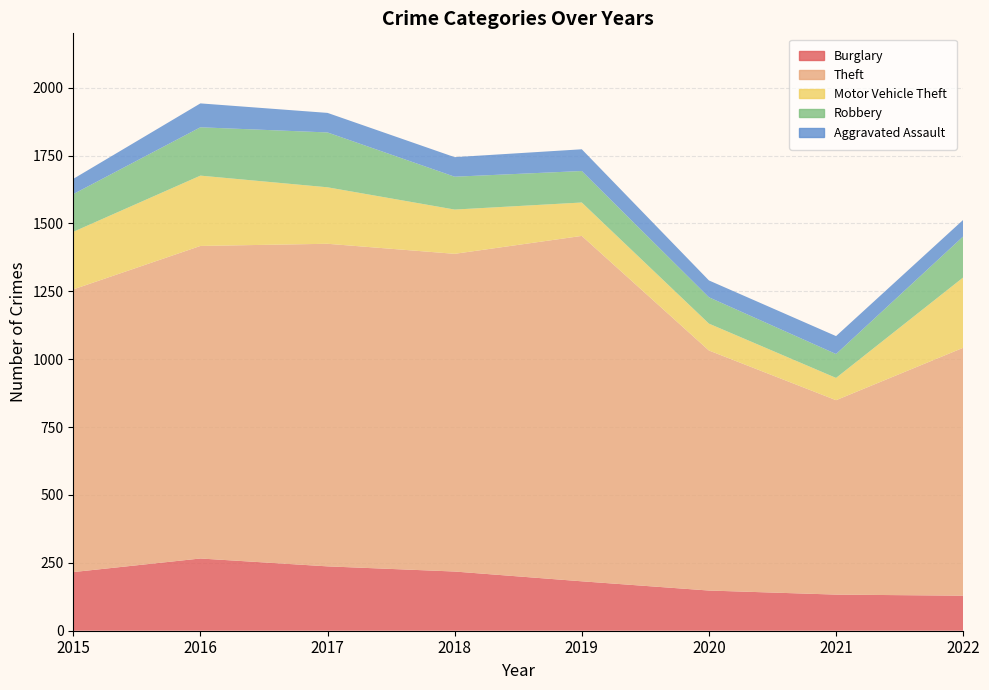

Reading left to right, what are all the values shown in this chart?

Burglary: 216	266	237	218	182	148	133	129
Theft: 1041	1151	1188	1170	1272	884	716	913
Motor Vehicle Theft: 212	259	208	163	123	99	82	259
Robbery: 139	178	202	121	116	97	88	151
Aggravated Assault: 56	88	72	72	80	62	66	61